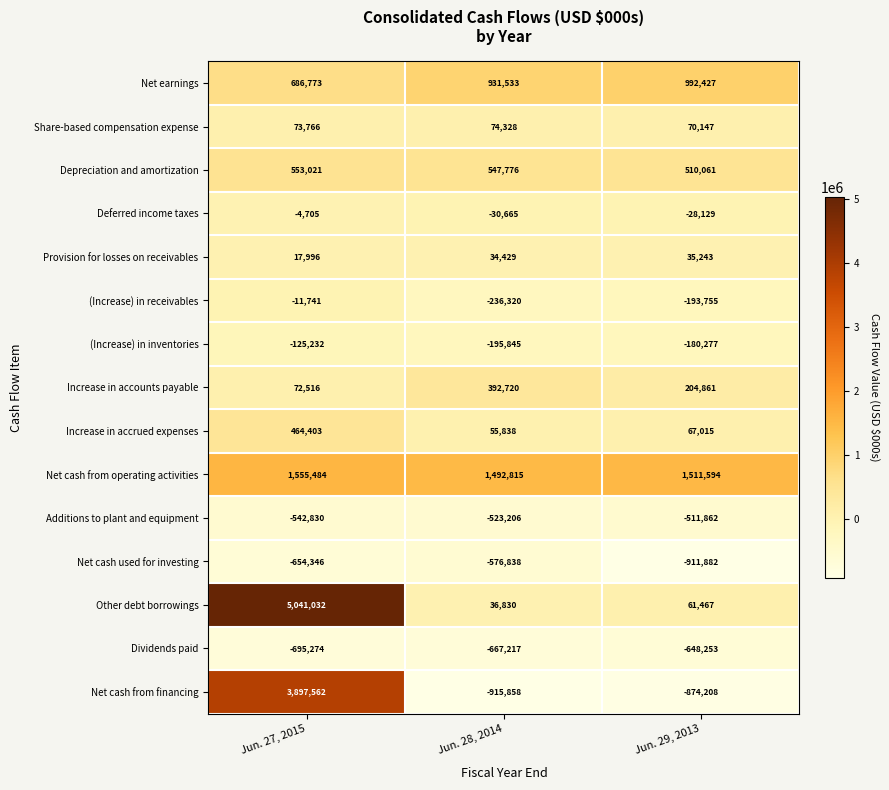

At which label is Net cash used for investing closest to -744360?

Jun. 27, 2015